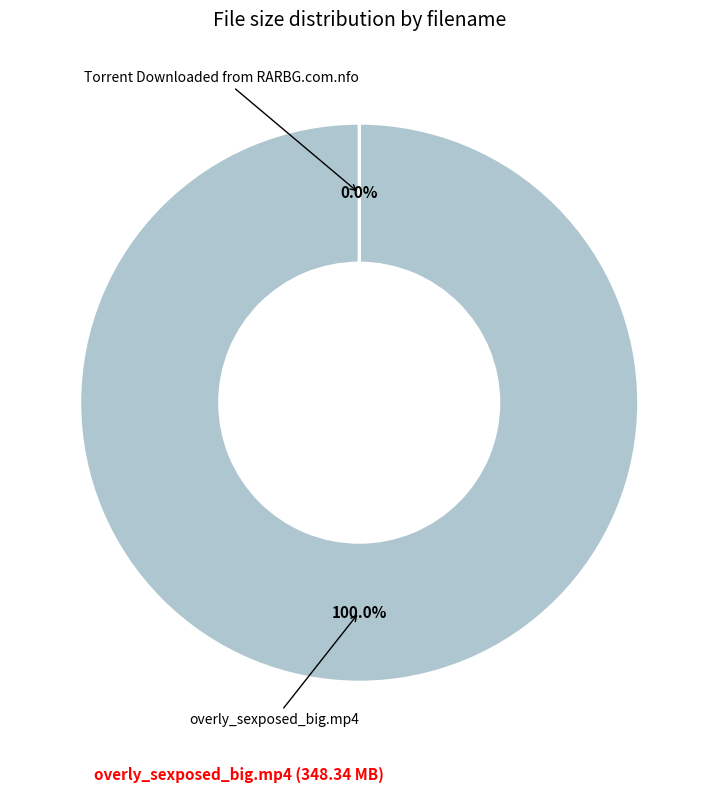

Is there any slice that represents more than half of the pie?

Yes